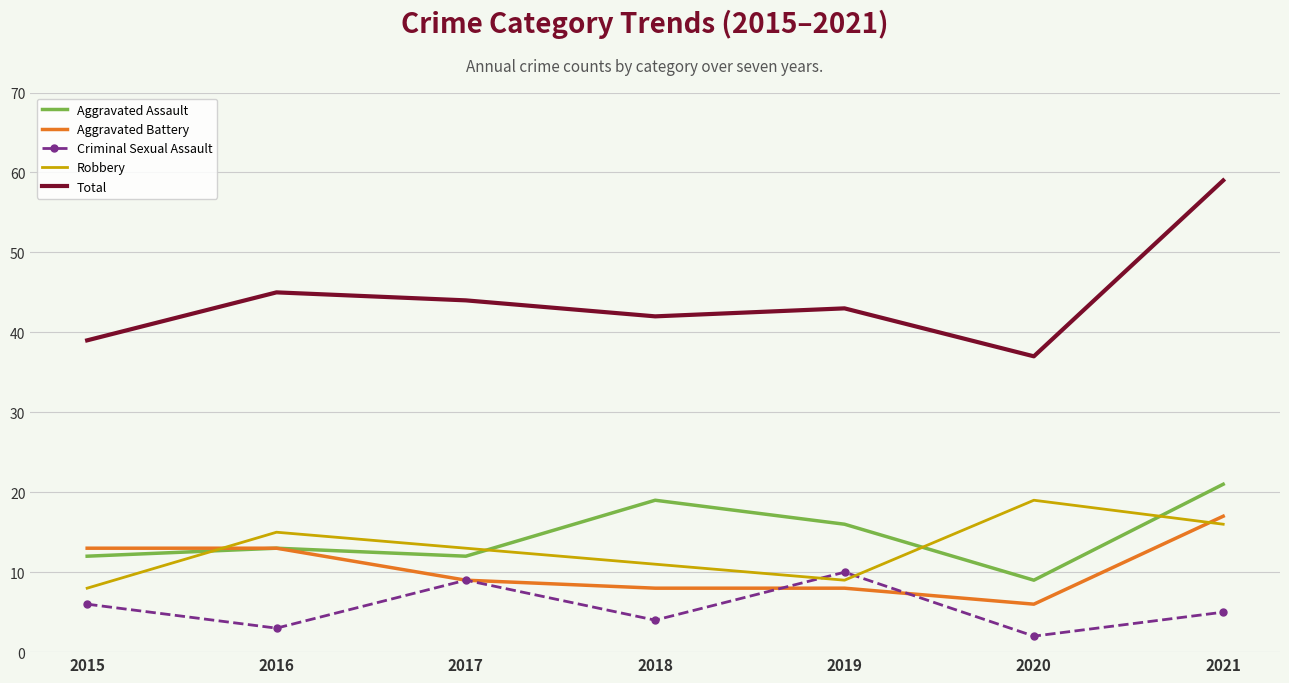

Is it true that Criminal Sexual Assault equals 10 at 2019?

True